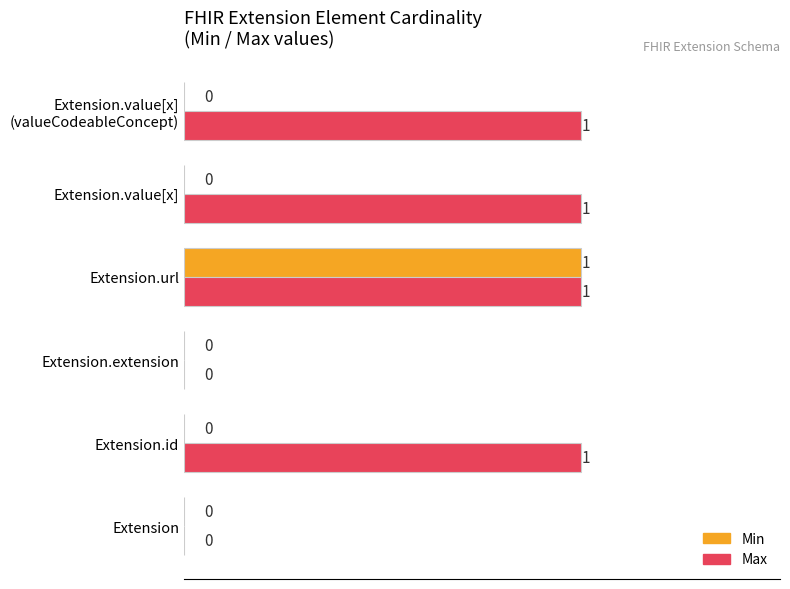

How many Min values are between 0 and 1?

6